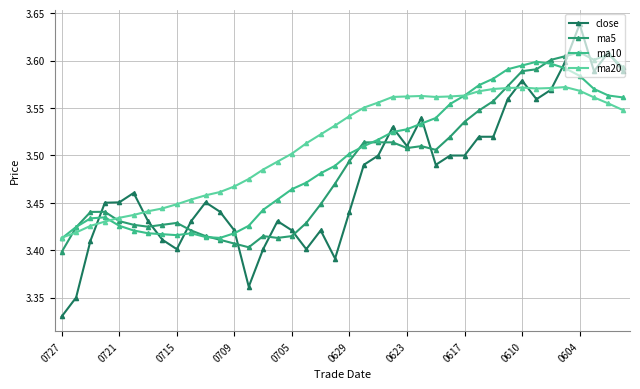

At how many categories does at least one series exceed 3?

40